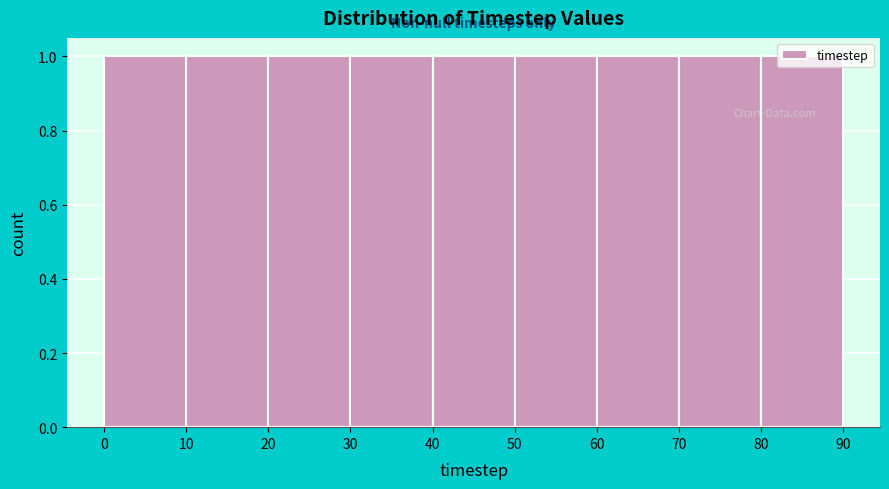

Reading left to right, list every bar in this chart as the range it spans on the x-axis followed by its height. The values are not printed on the chart, so give them approximately, as read against the axis.

0 to 10: 1
10 to 20: 1
20 to 30: 1
30 to 40: 1
40 to 50: 1
50 to 60: 1
60 to 70: 1
70 to 80: 1
80 to 90: 1